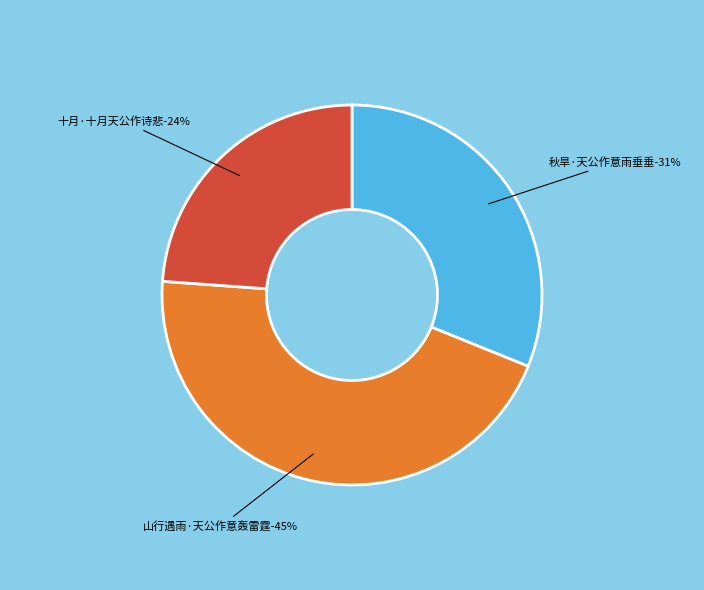

What is the smallest slice in the pie chart?

十月·十月天公作诗悲